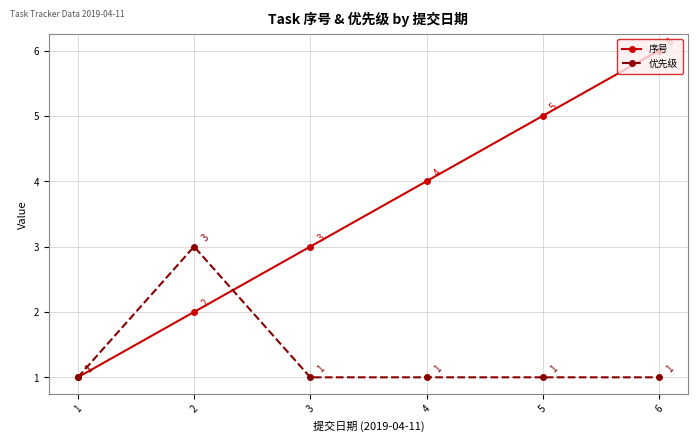

At which category is the sum across all series the highest?

6